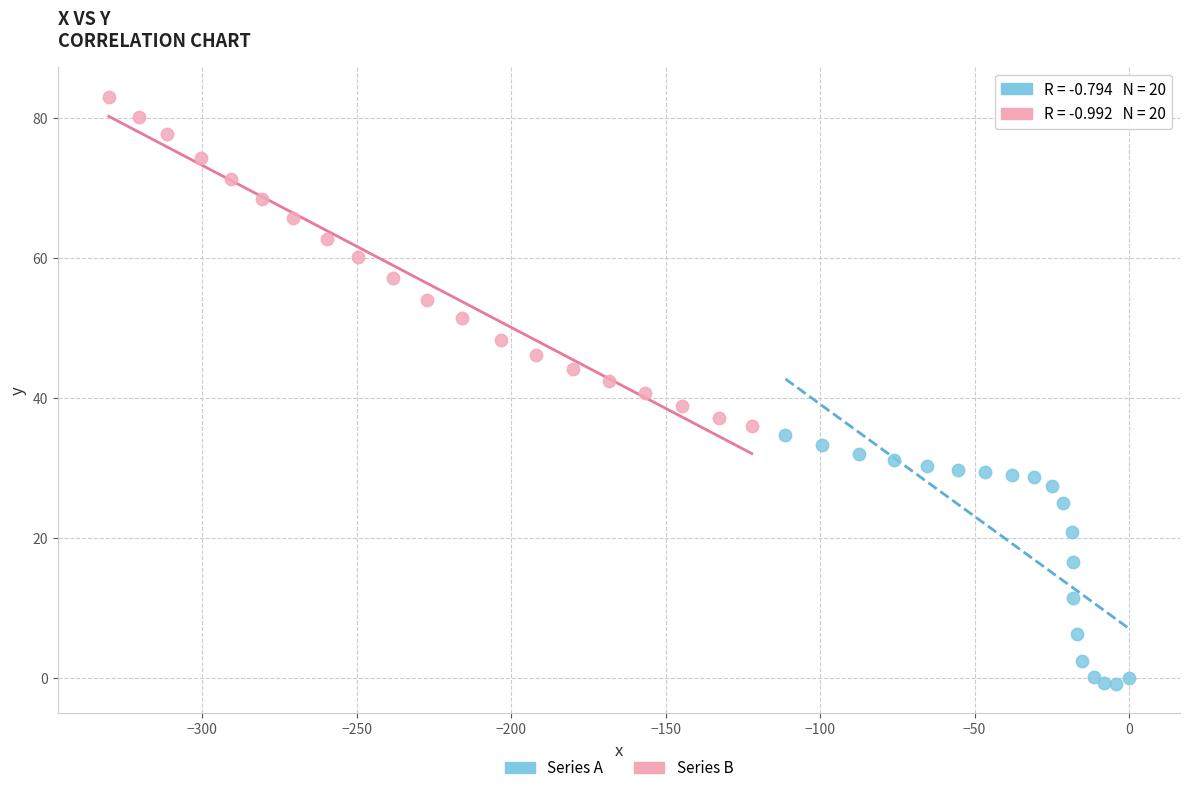

Which series has the largest Y range (max minus min)?

Series B